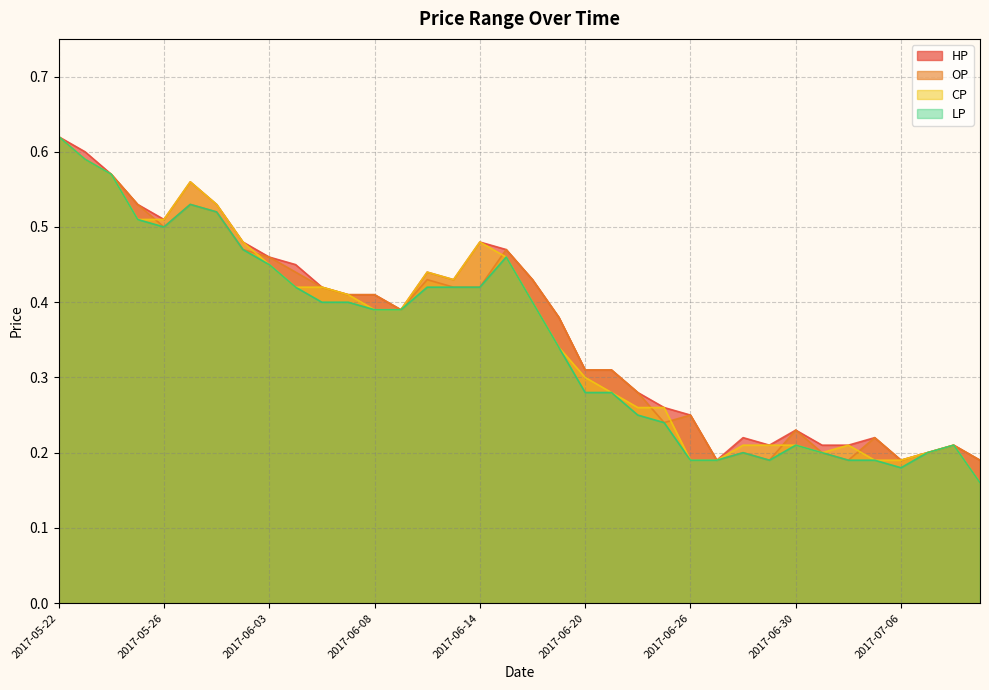

Which category has the highest value in the HP series?

2017-05-22